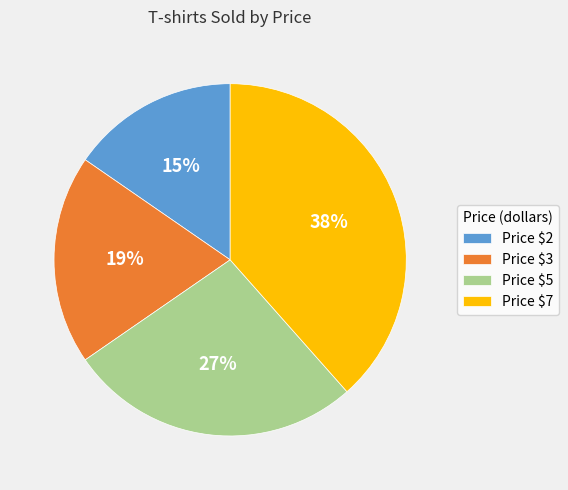

The Price $3 slice represents 19% of the pie. True or false?

True